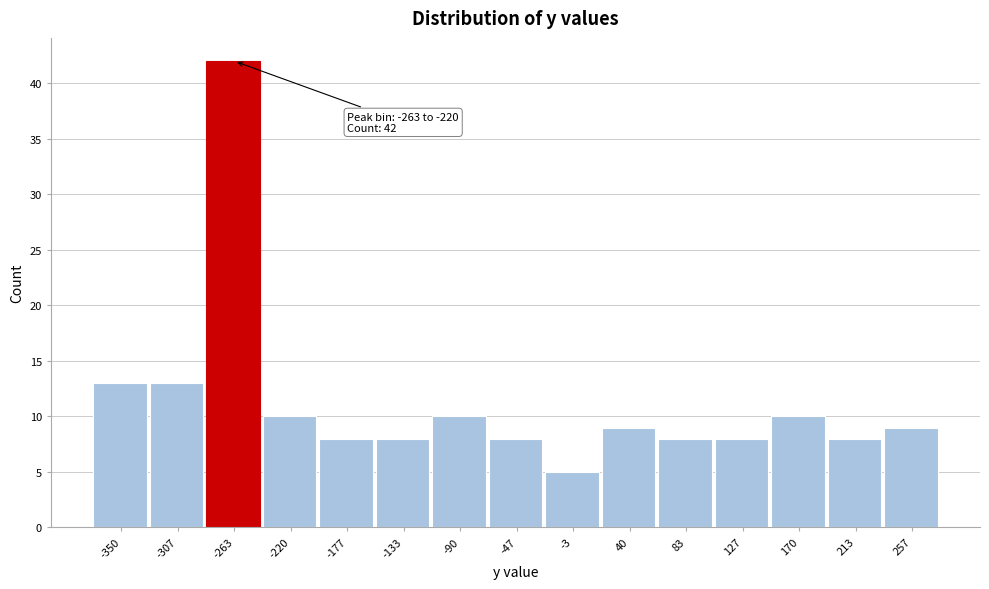

Reading left to right, extract all data points from this chart.

13	13	42	10	8	8	10	8	5	9	8	8	10	8	9